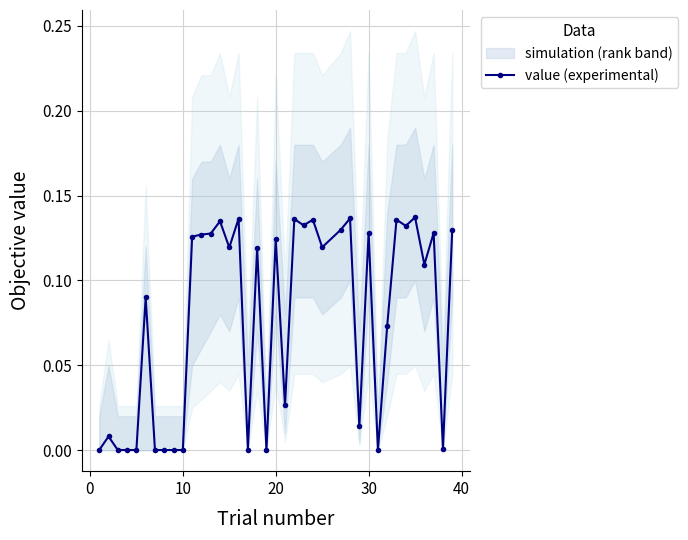

The chart shows a value of 0.0 at −10. True or false?

False